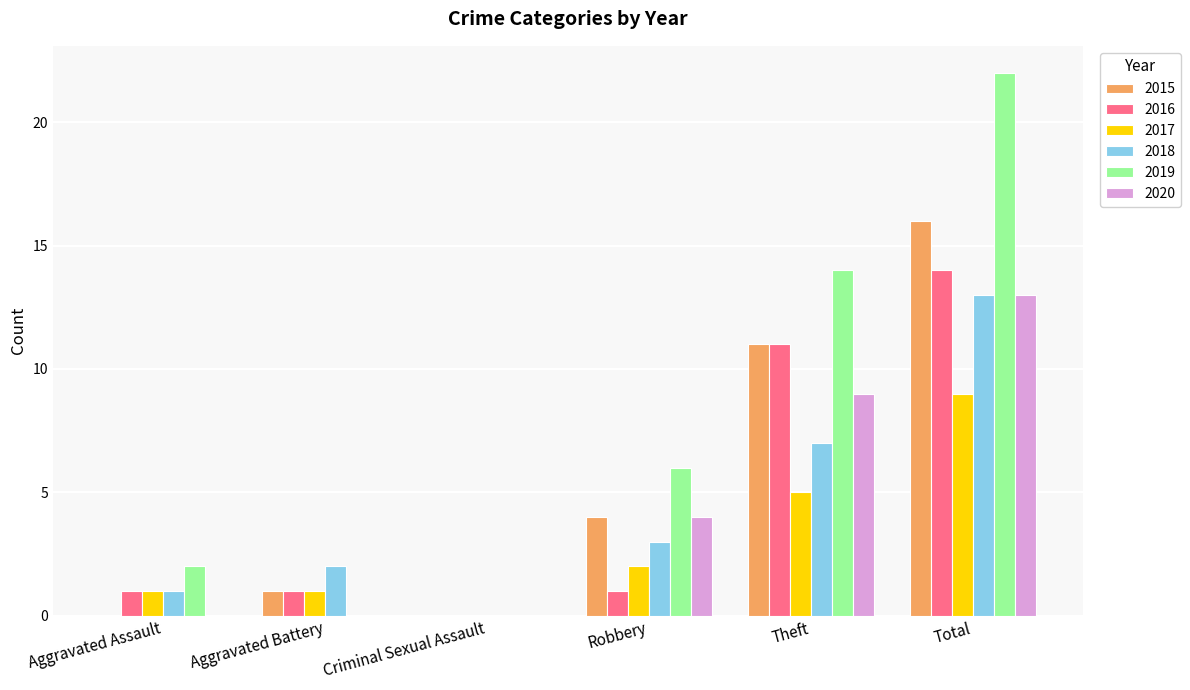

How many values in 2016 are above zero?

5